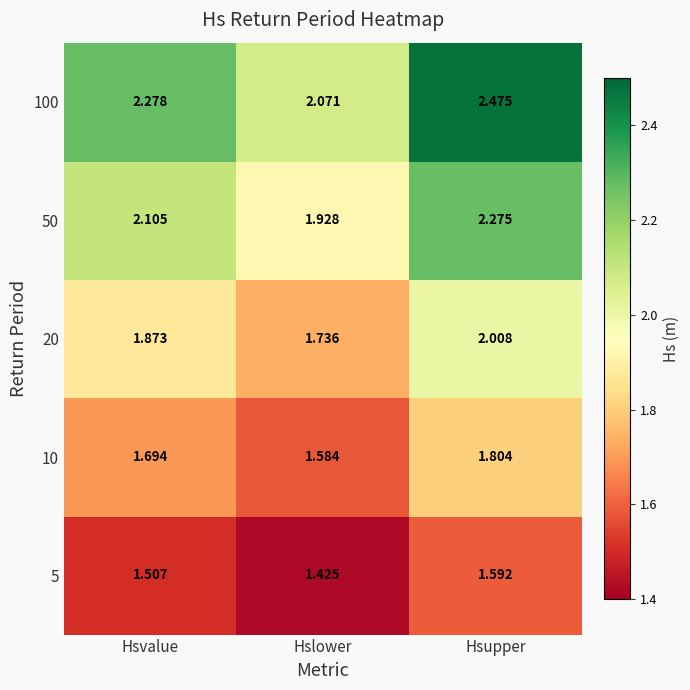

Is the value of 100 at Hslower greater than the value of 50 at Hsvalue?

No